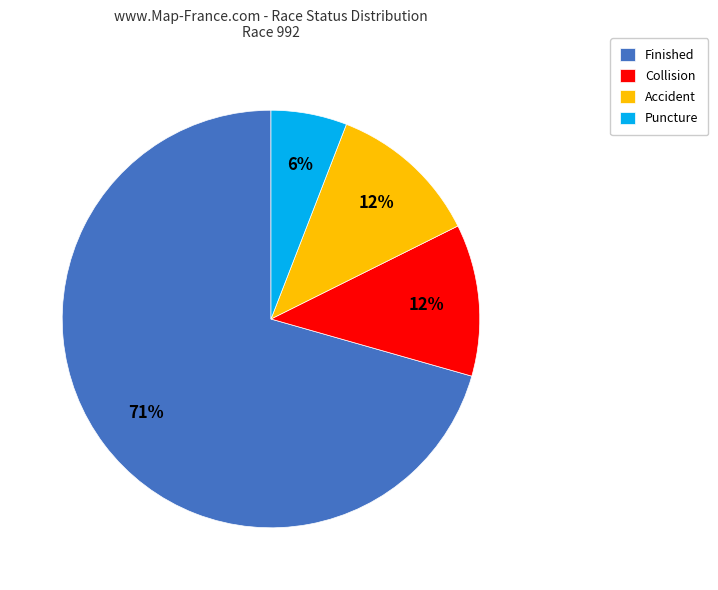

How many slices are in this pie chart?

4